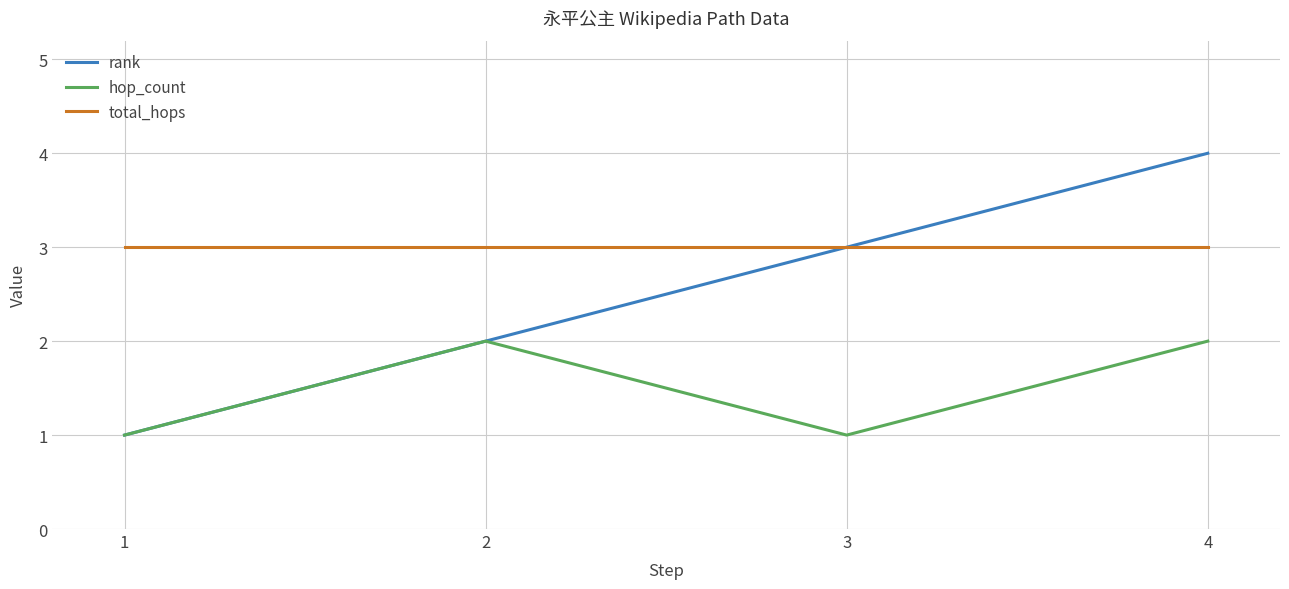

Is this an area chart (filled region under the line)?

No